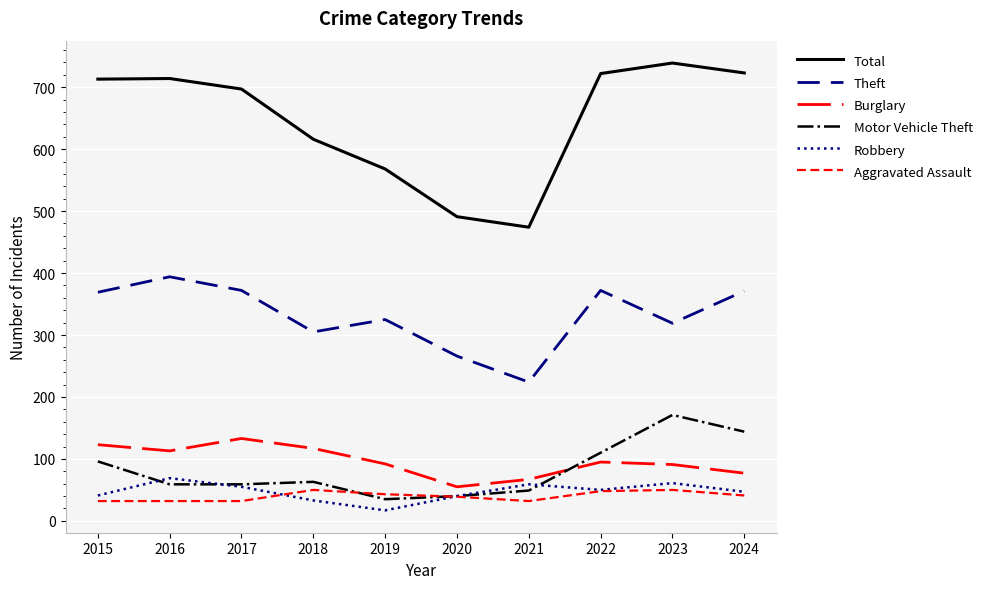

Does the chart have visible grid lines?

Yes